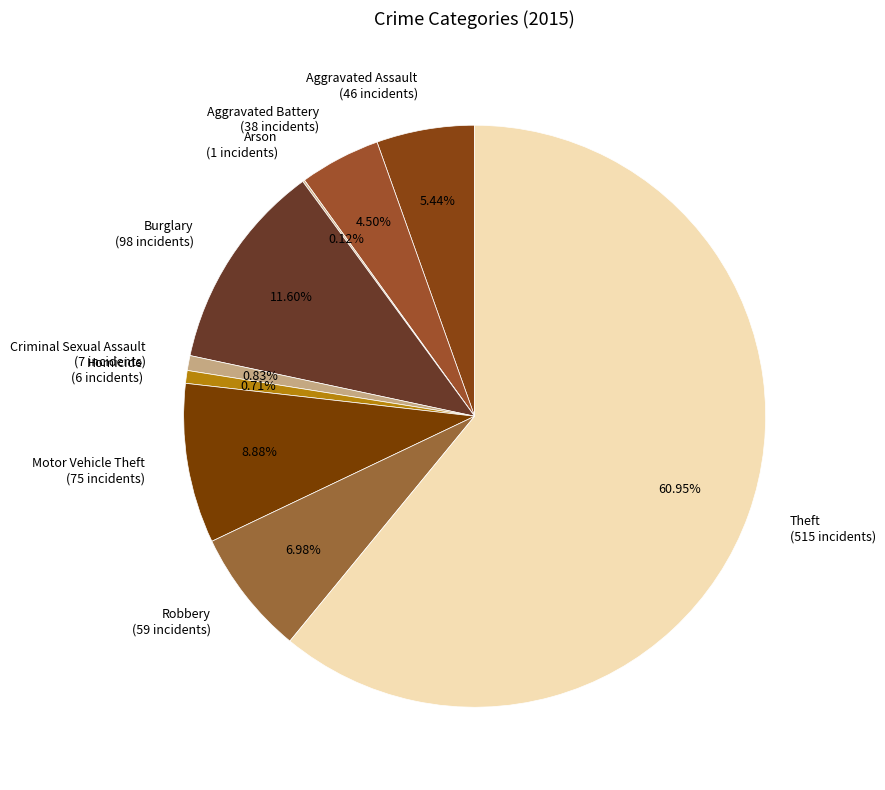

Between Theft and Aggravated Assault, which is larger?

Theft